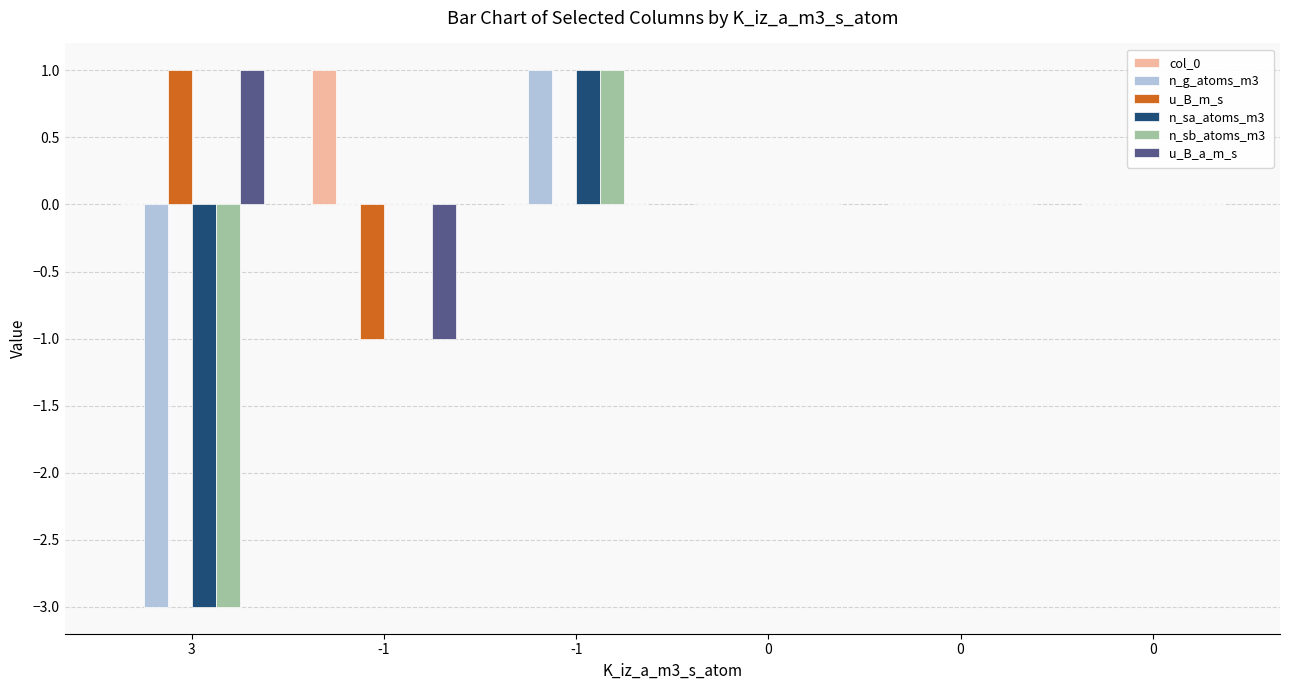

What is the total value across all series at 3?

-7